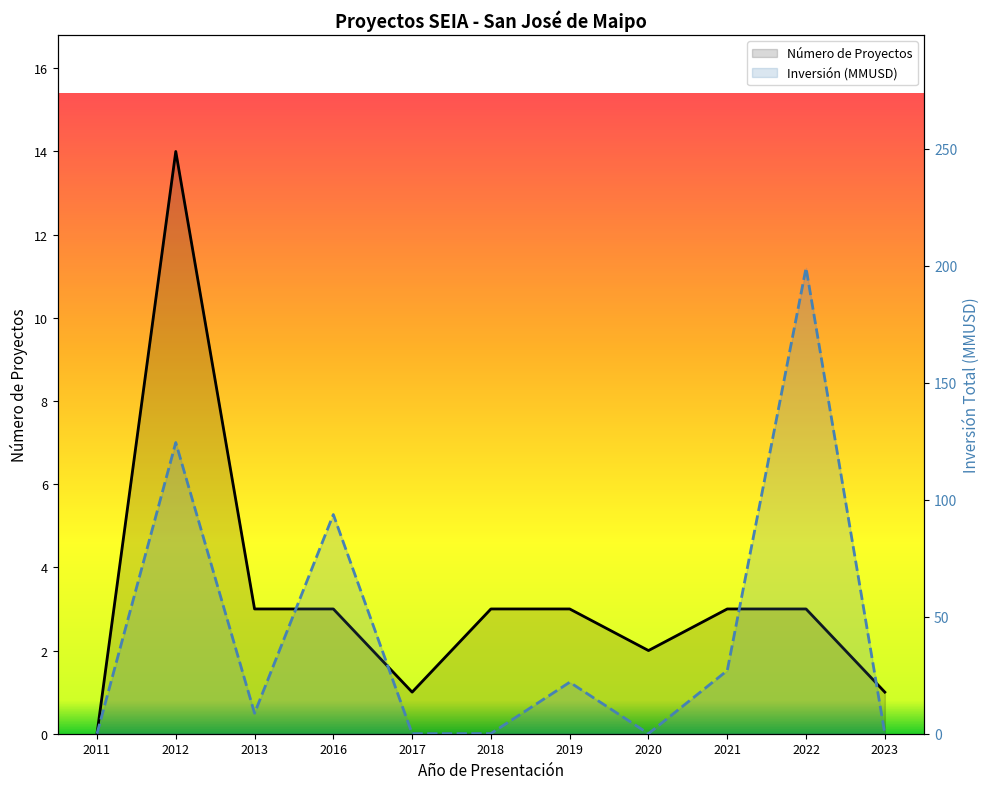

True or false: Número de Proyectos has a value of 3.0 at 2016.

True